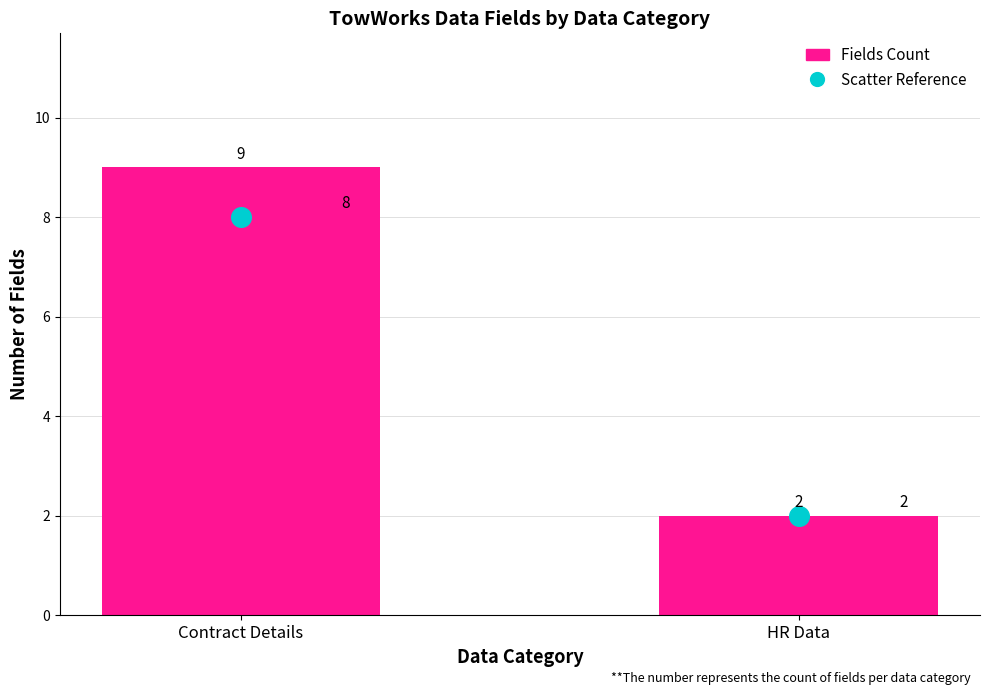

At which category is the sum across all series the highest?

Contract Details